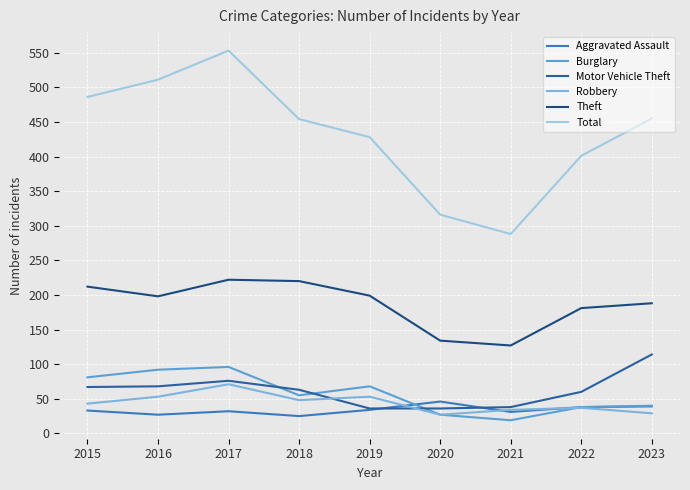

What is the approximate value of Robbery at 2018, to the nearest 5?

50